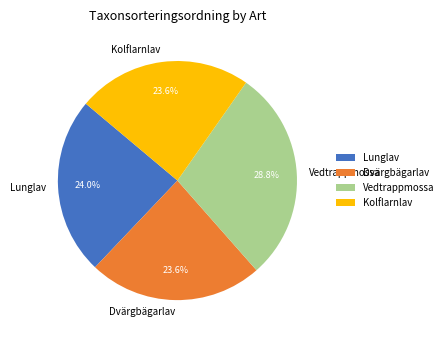

Is it true that Dvärgbägarlav is 36% of the pie?

False